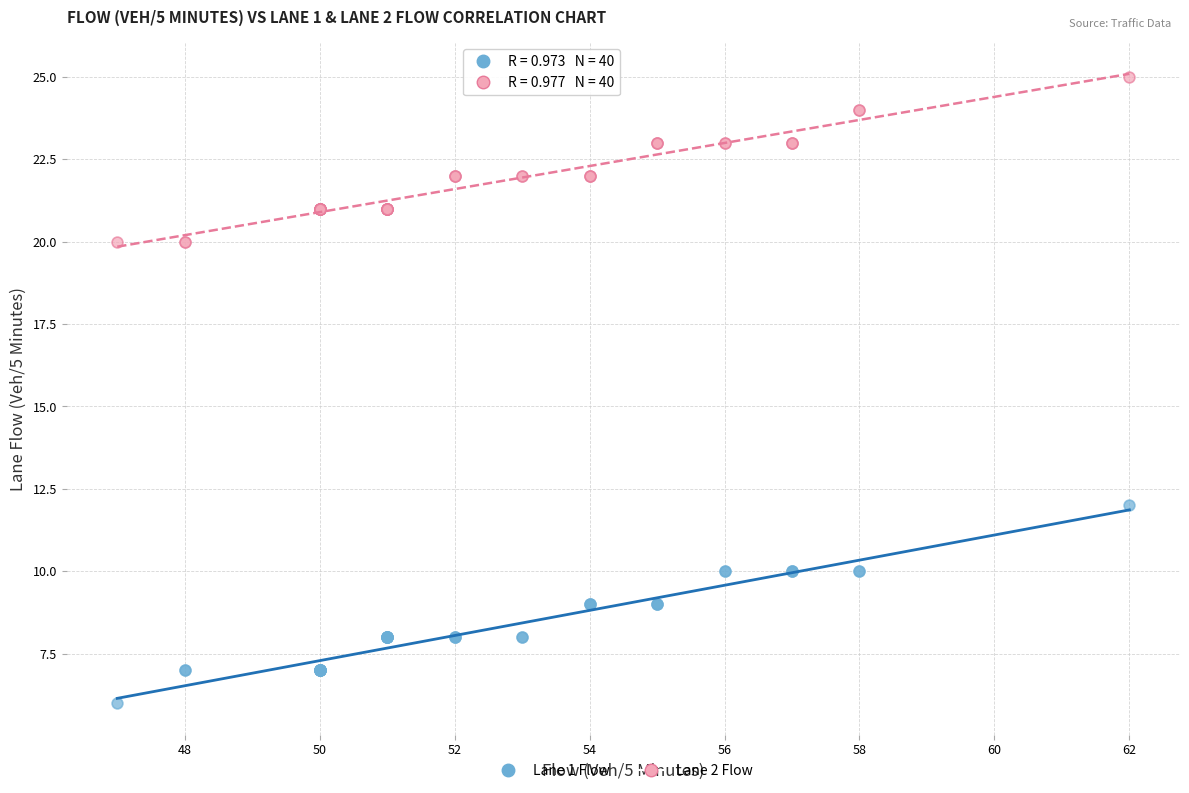

Which series has the largest Y range (max minus min)?

Lane 1 Flow